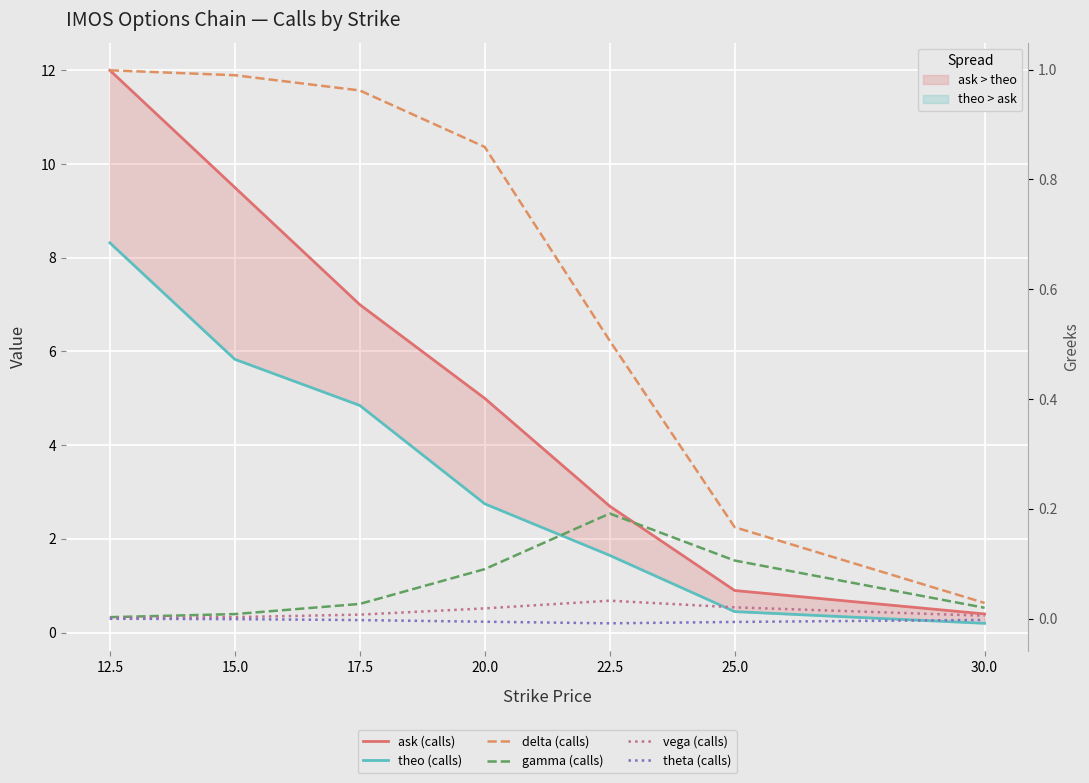

At how many categories does at least one series exceed 4?

4